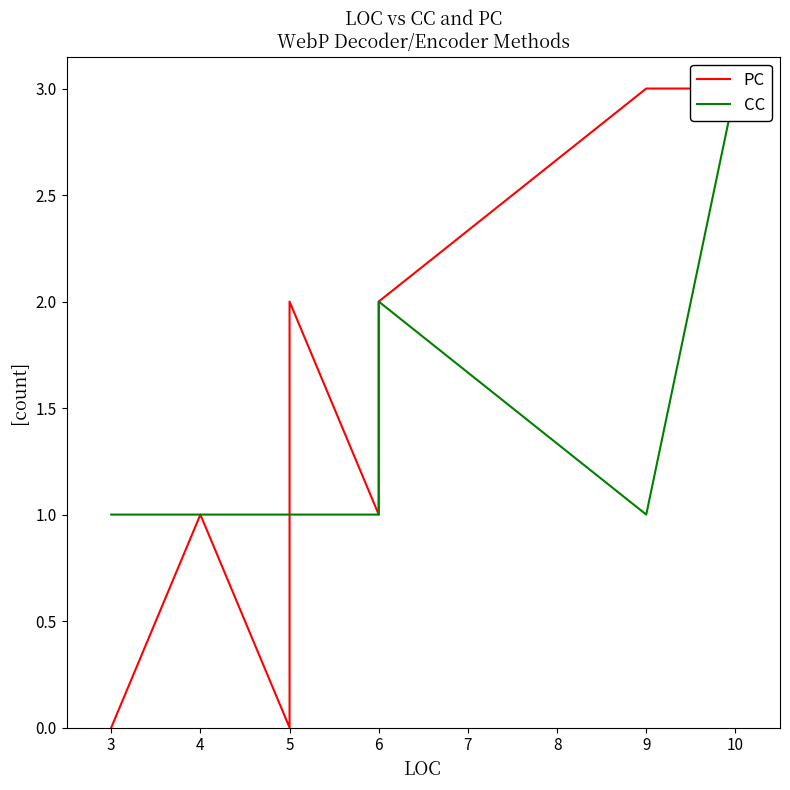

How many distinct data groups are displayed?

2